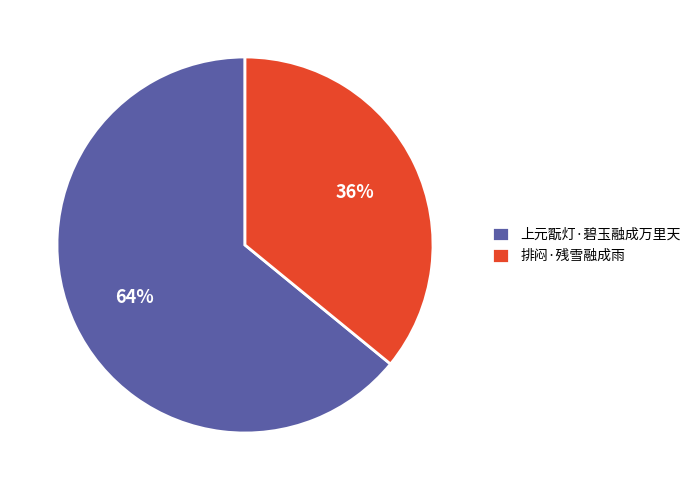

Do 上元翫灯·碧玉融成万里天 and 排闷·残雪融成雨 together represent more than half of the pie?

Yes